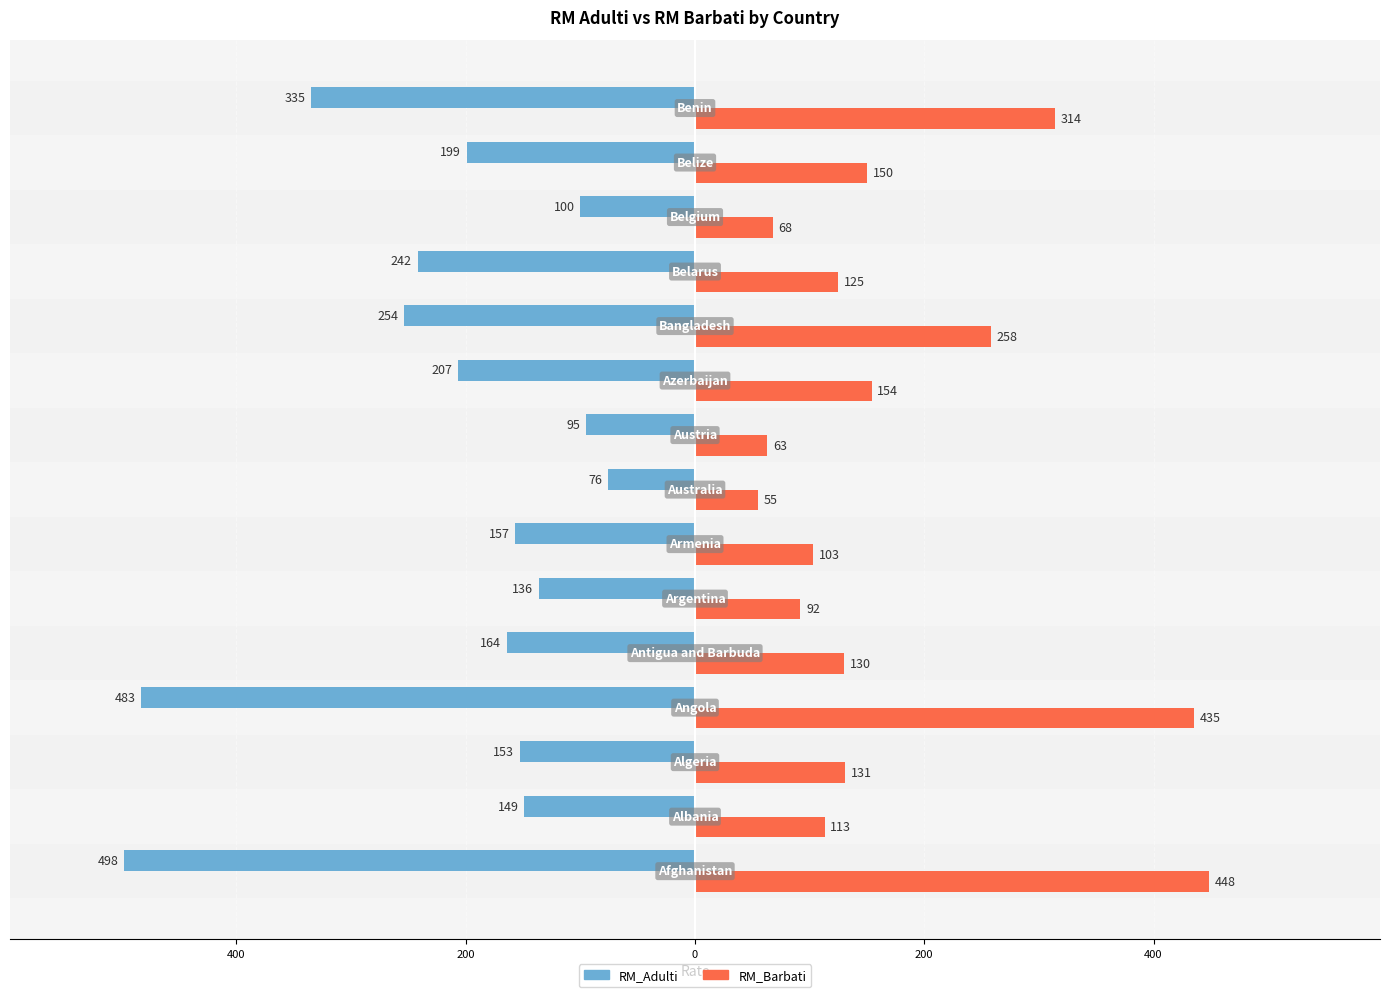

The RM_Adulti series shows -381 at 10. True or false?

False